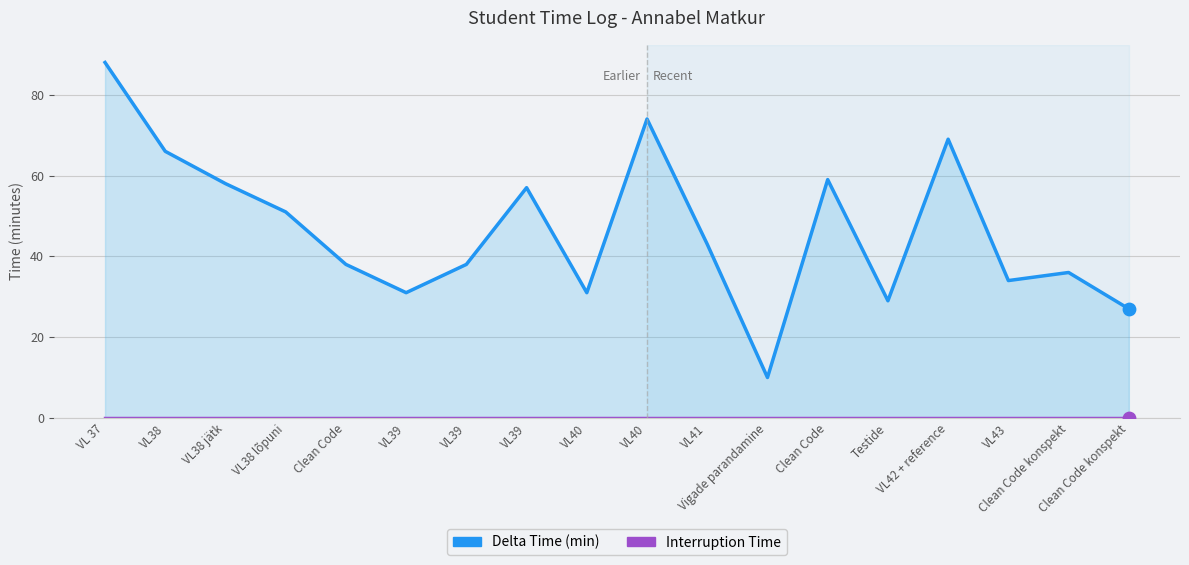

At which category is the sum across all series the highest?

VL 37